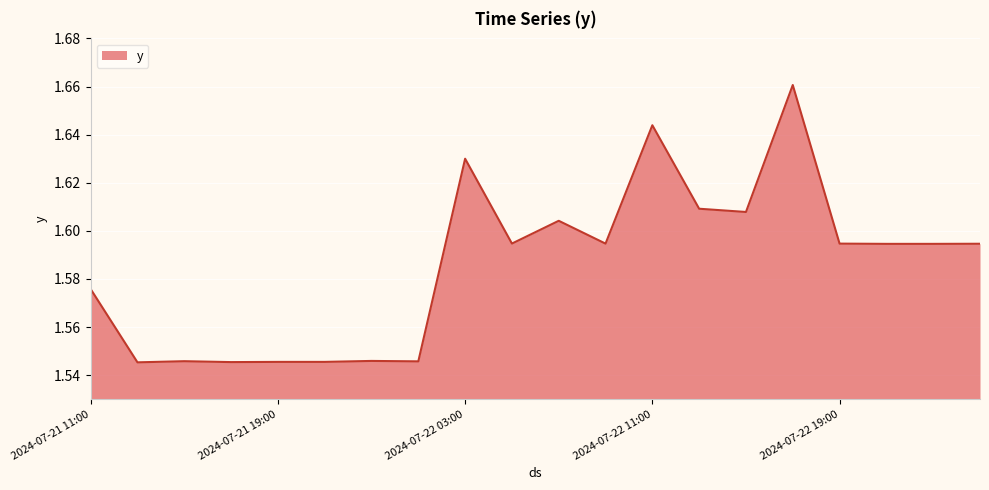

Is this an area chart (filled region under the line)?

Yes